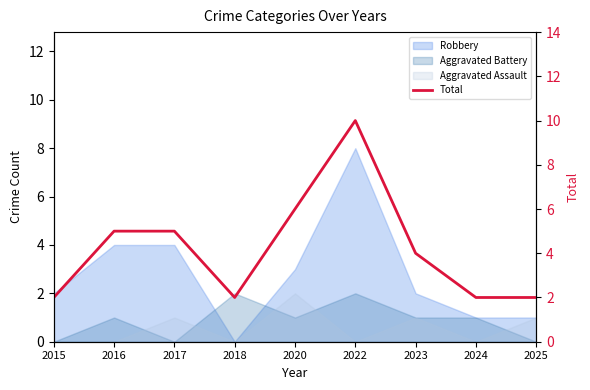

At which label is the value closest to 6?

2020